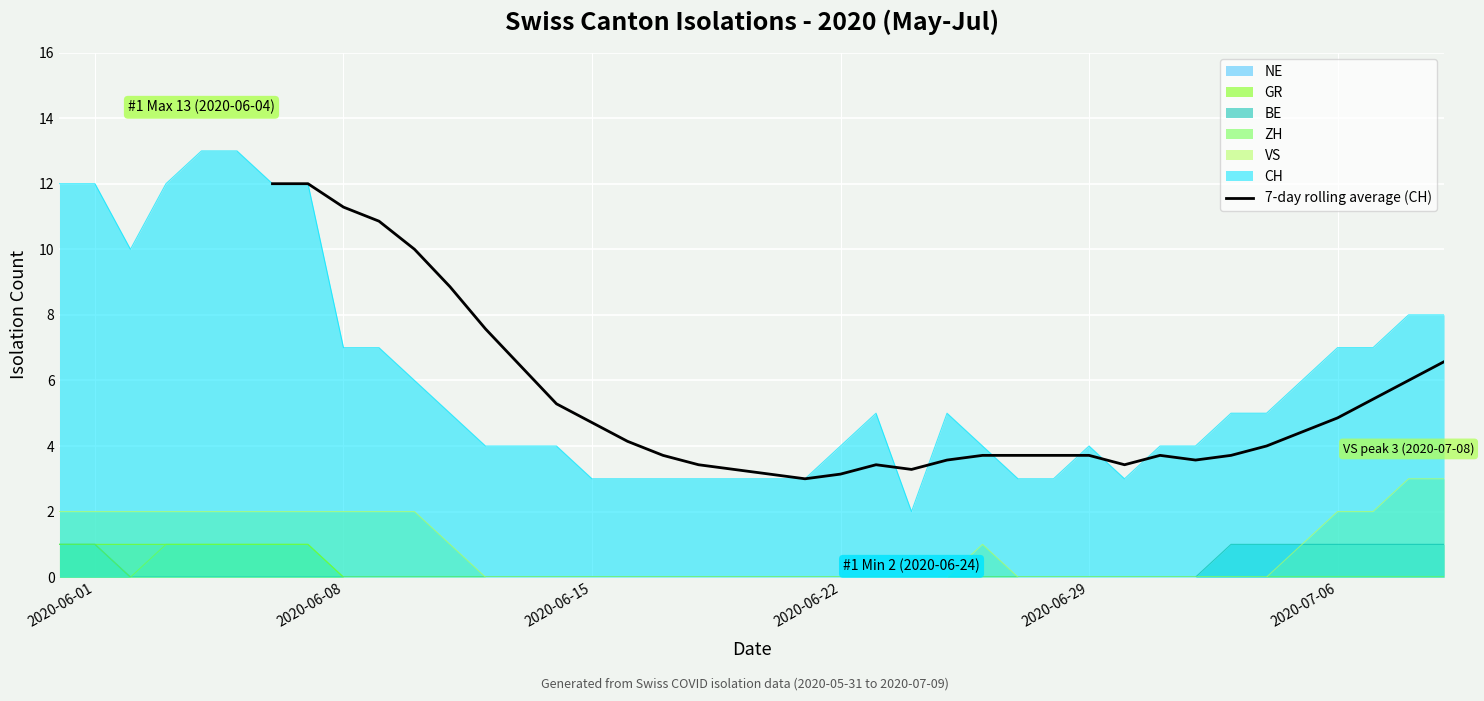

True or false: the data has more than 0 interior local peaks.

True